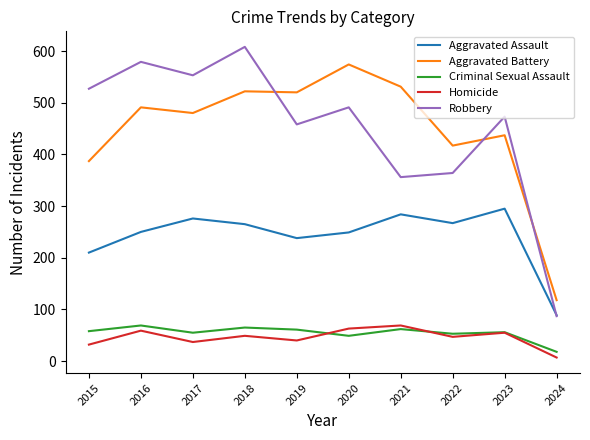

What is the total value across all series at 2015?

1214